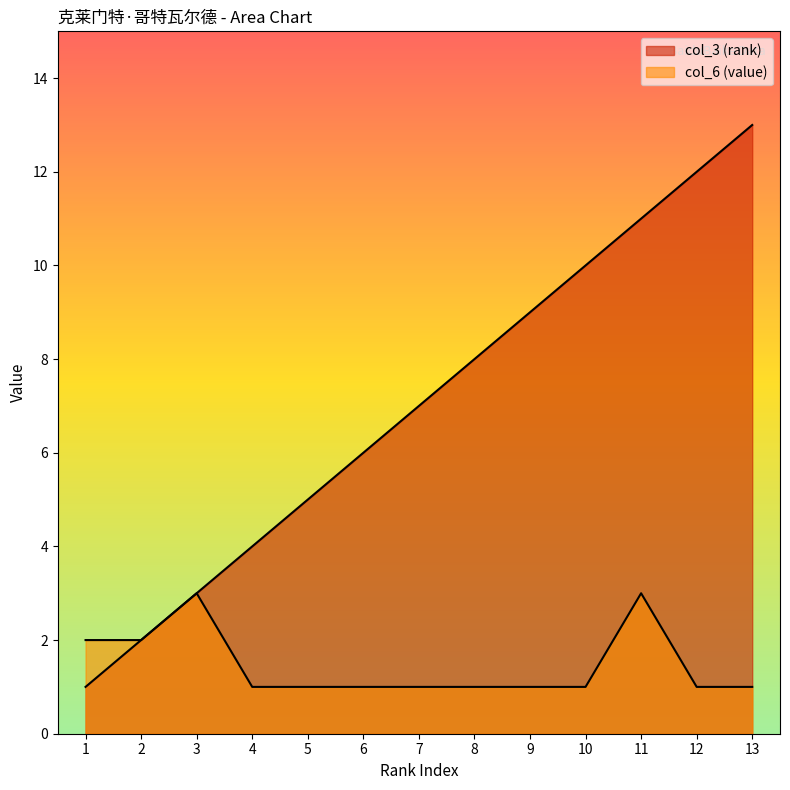

What is the total value across all series at 4?

5